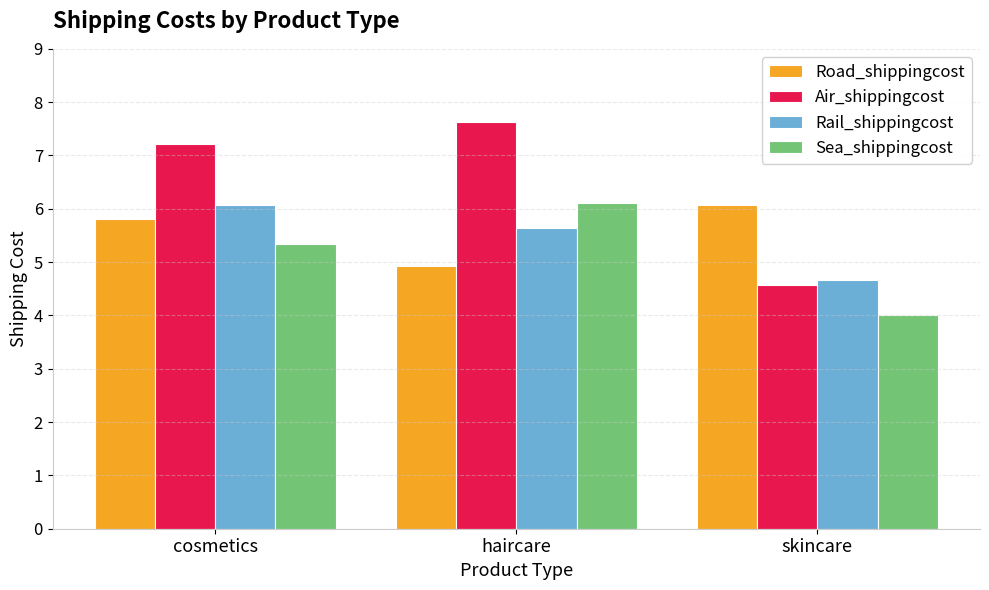

Read the Road_shippingcost value at cosmetics.

5.8